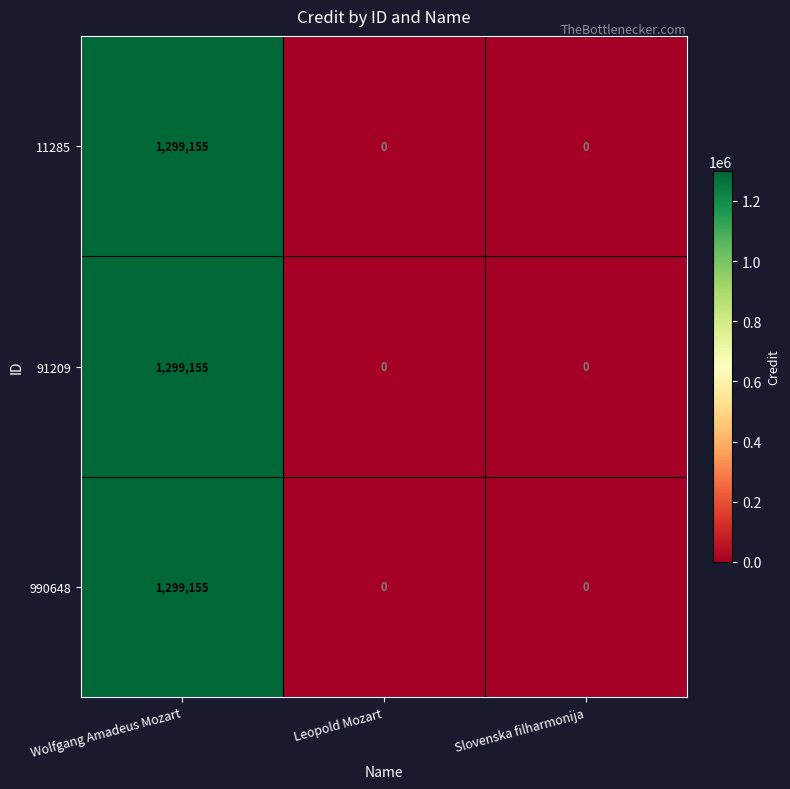

Reading right to left, what are all the values shown in this chart?

11285: 0	0	1299155
91209: 0	0	1299155
990648: 0	0	1299155